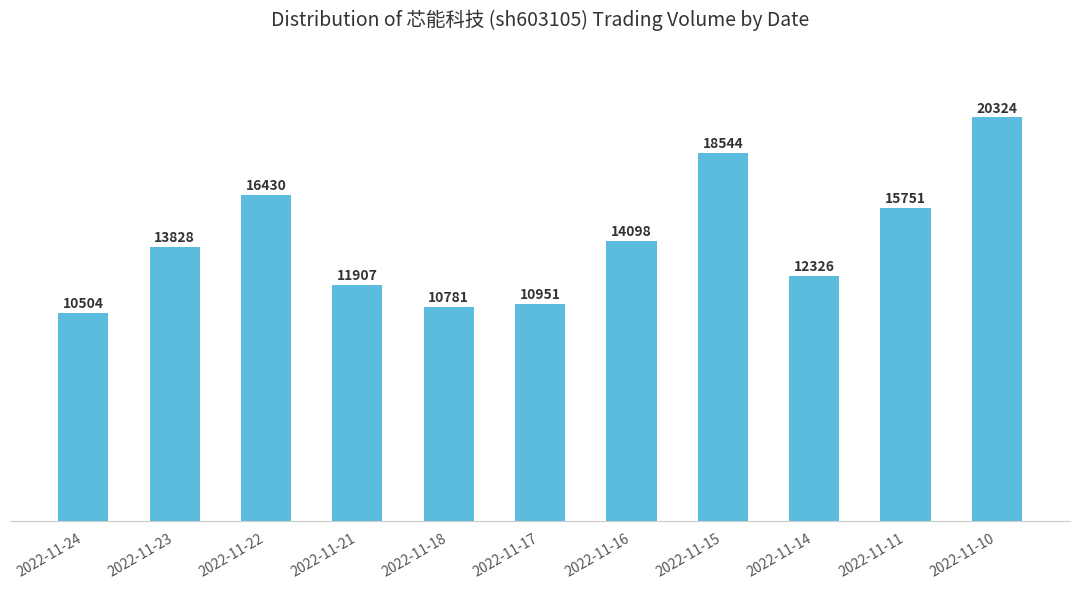

What is the value of the 5th bar from the left?

10781